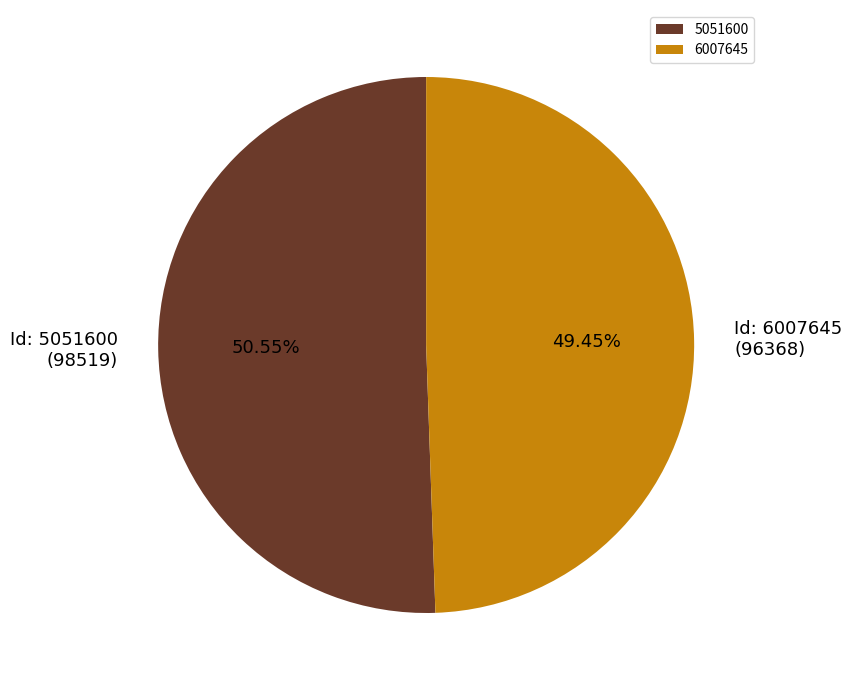

Is it true that 6007645 is 49% of the pie?

True